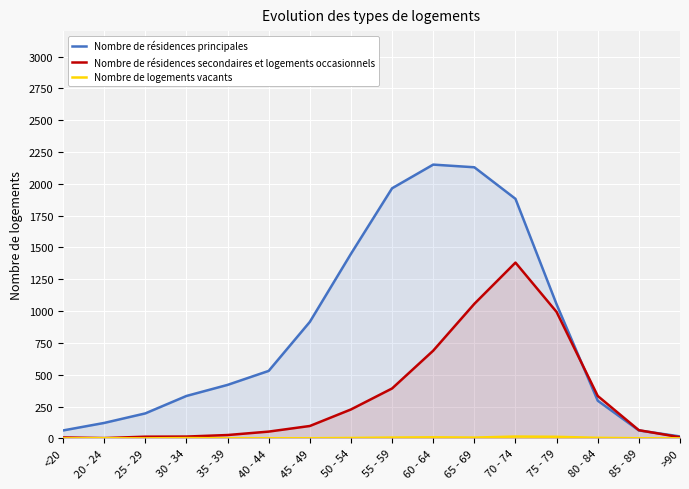

What is the sum of the Nombre de résidences secondaires et logements occasionnels values at 65 - 69 and >90?

1066